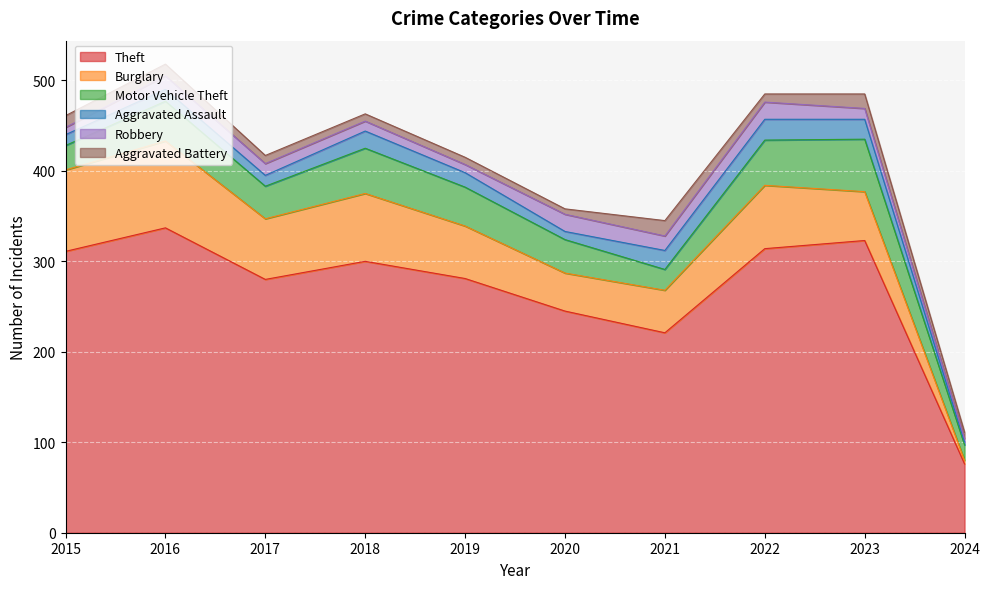

Count the number of data series in this chart.

6